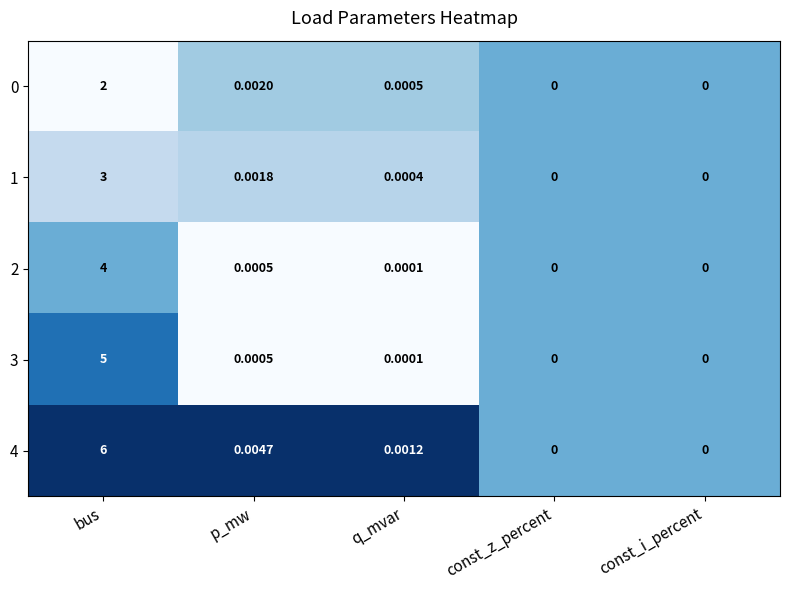

At which label is 1 closest to 1?

p_mw